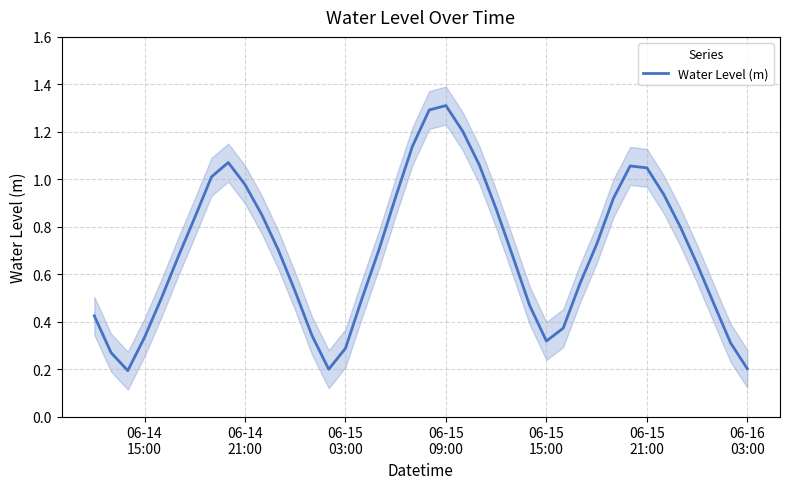

What is the greatest value displayed?

1.3